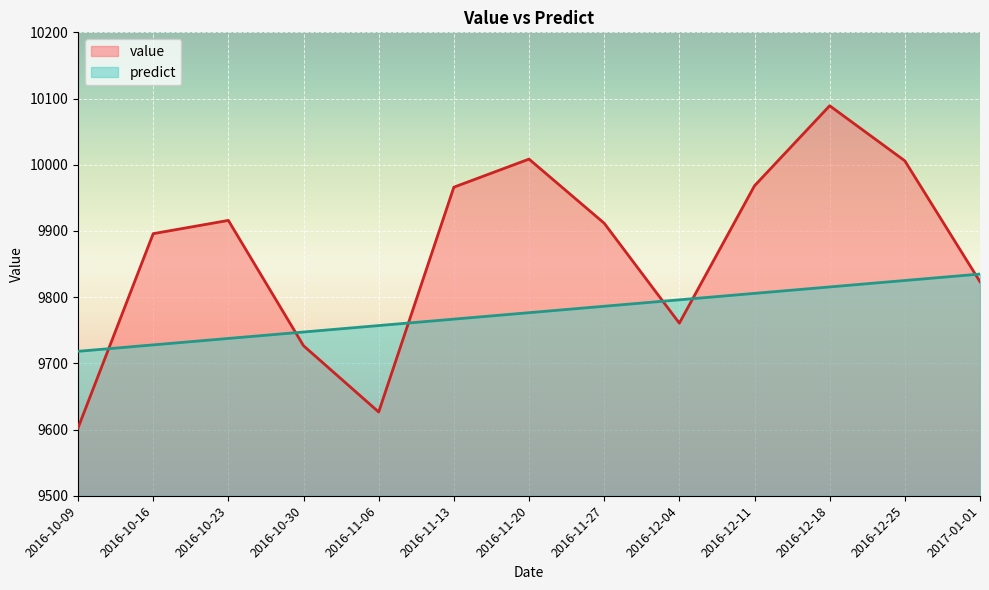

What are all the series names shown in the legend?

value, predict